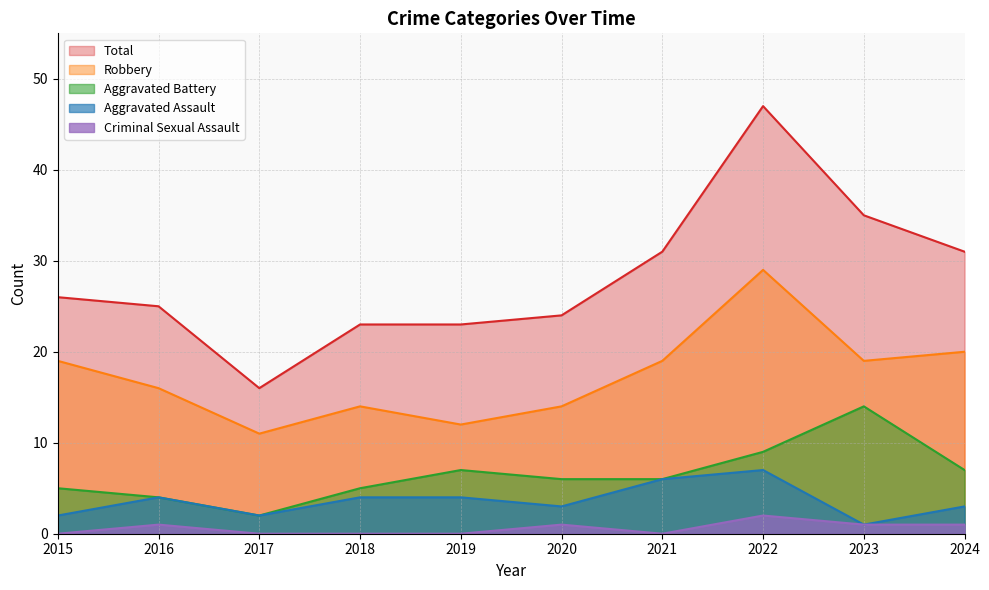

Which category has the lowest value in the Aggravated Assault series?

2023